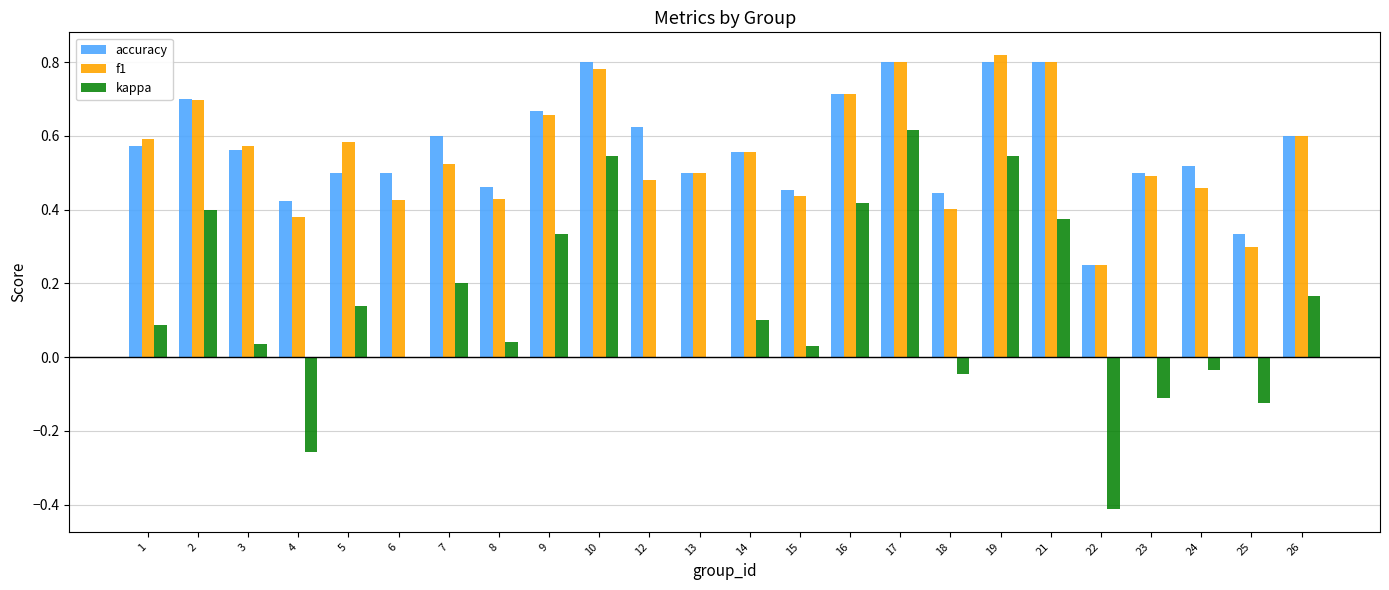

Between 4 and 5, which series saw the biggest shift?

kappa